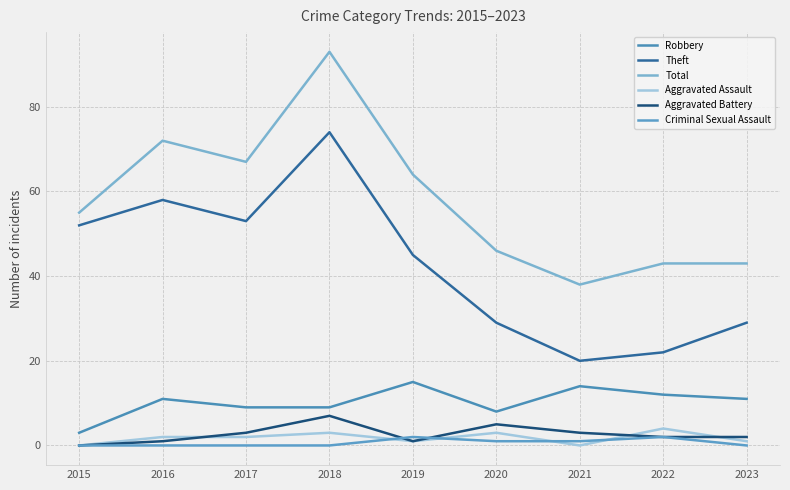

Reading right to left, list all the values displayed in this chart.

Robbery: 2023=11	2022=12	2021=14	2020=8	2019=15	2018=9	2017=9	2016=11	2015=3
Theft: 2023=29	2022=22	2021=20	2020=29	2019=45	2018=74	2017=53	2016=58	2015=52
Total: 2023=43	2022=43	2021=38	2020=46	2019=64	2018=93	2017=67	2016=72	2015=55
Aggravated Assault: 2023=1	2022=4	2021=0	2020=3	2019=1	2018=3	2017=2	2016=2	2015=0
Aggravated Battery: 2023=2	2022=2	2021=3	2020=5	2019=1	2018=7	2017=3	2016=1	2015=0
Criminal Sexual Assault: 2023=0	2022=2	2021=1	2020=1	2019=2	2018=0	2017=0	2016=0	2015=0